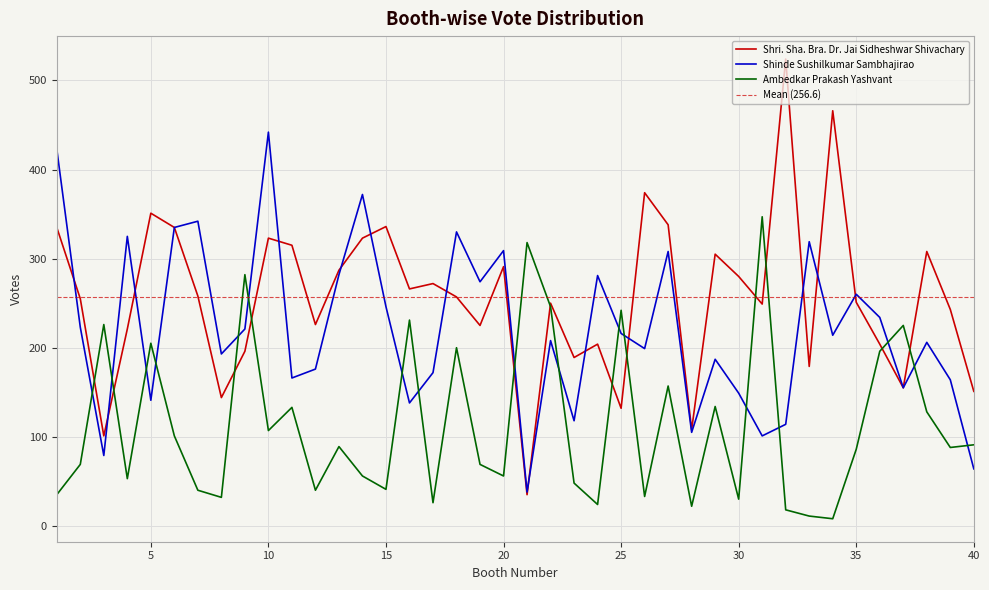

At which category does the chart reach its minimum across all series?

34